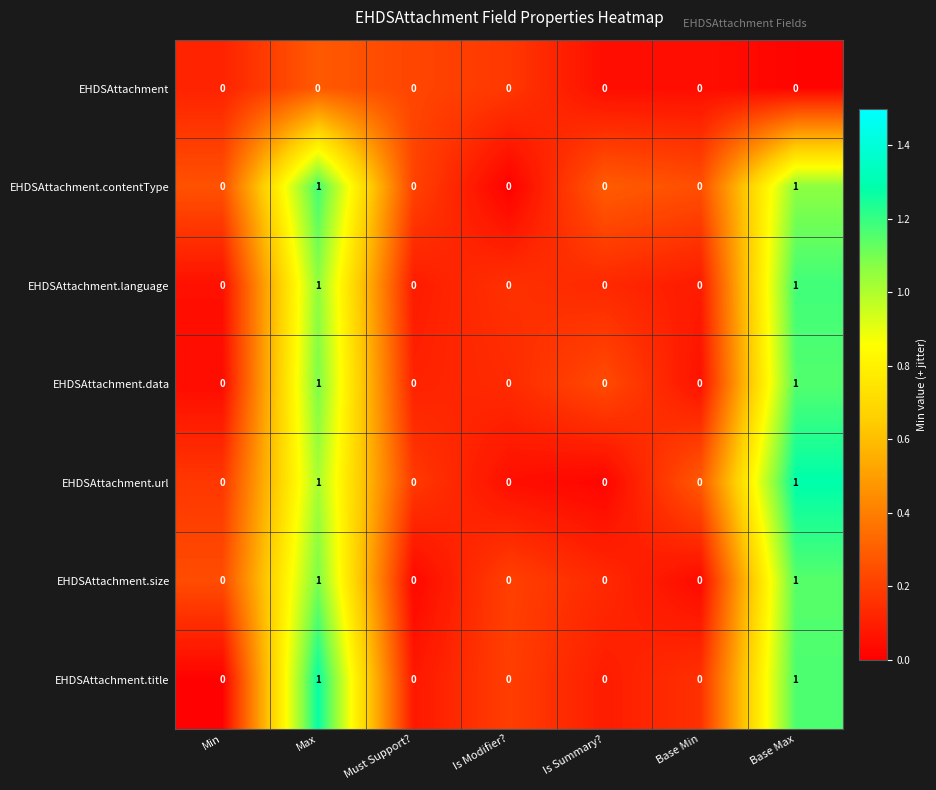

What is the total value across all series at Max?

6